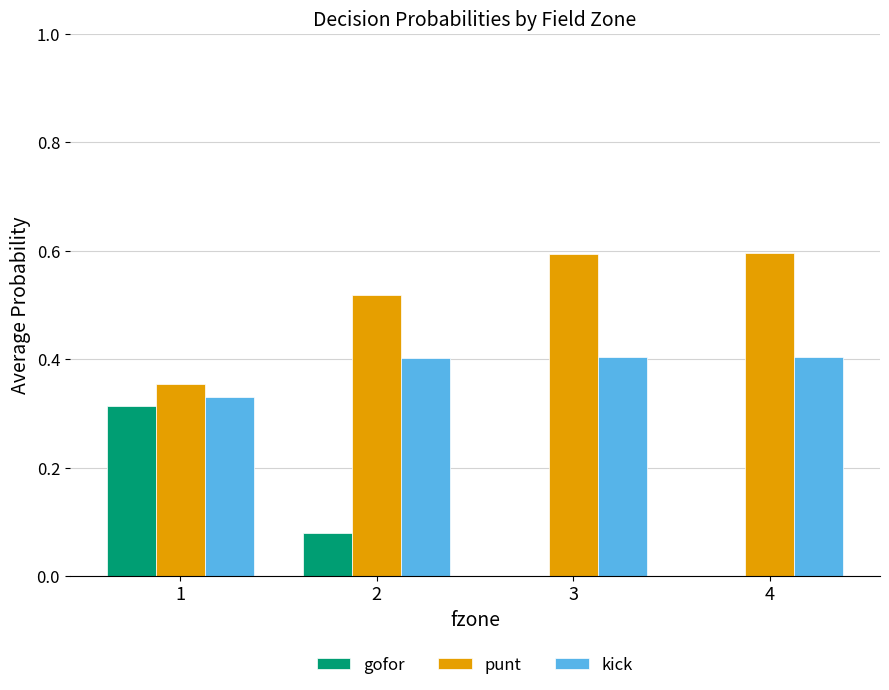

Is it true that punt equals 0.9 at 2?

False